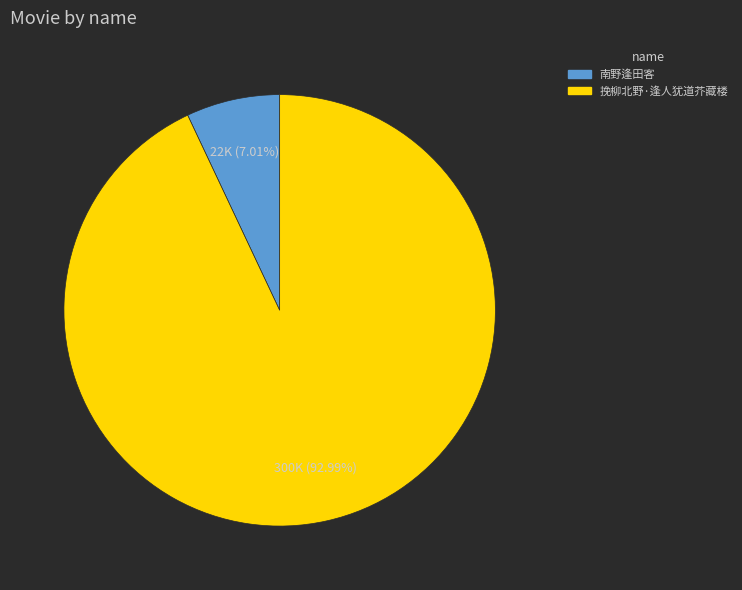

Which slice is the largest?

挽柳北野·逢人犹道芥藏楼